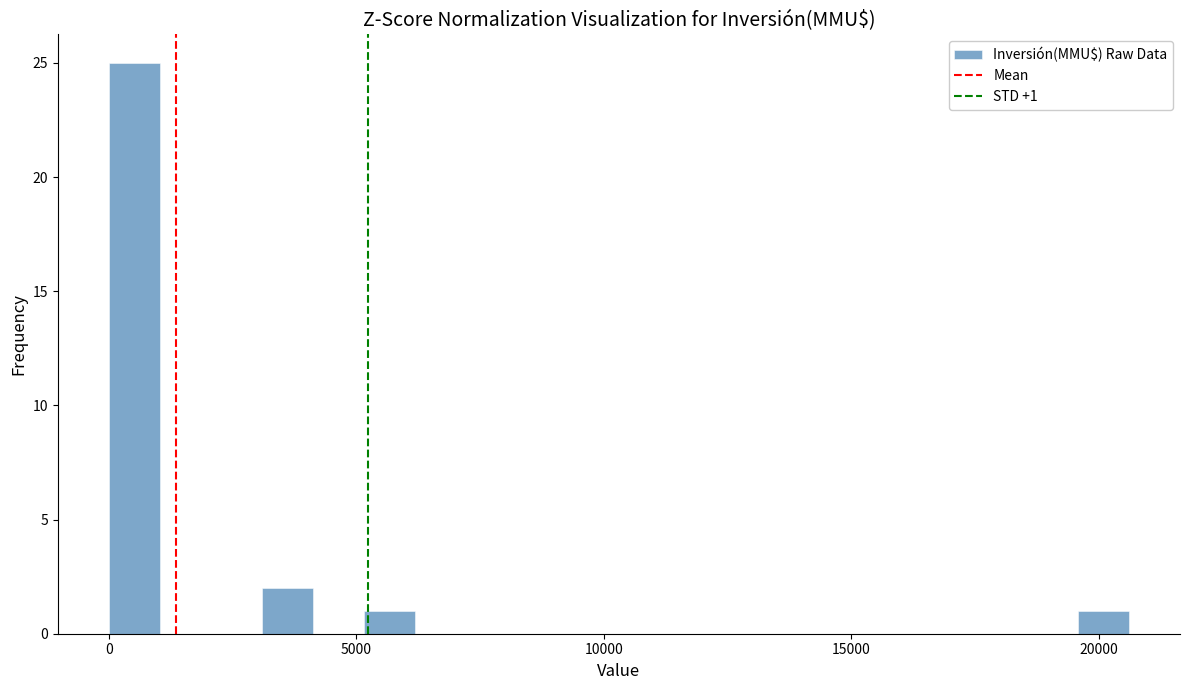

Read against the x-axis, roughly where is the centre of the tallest bar?

500